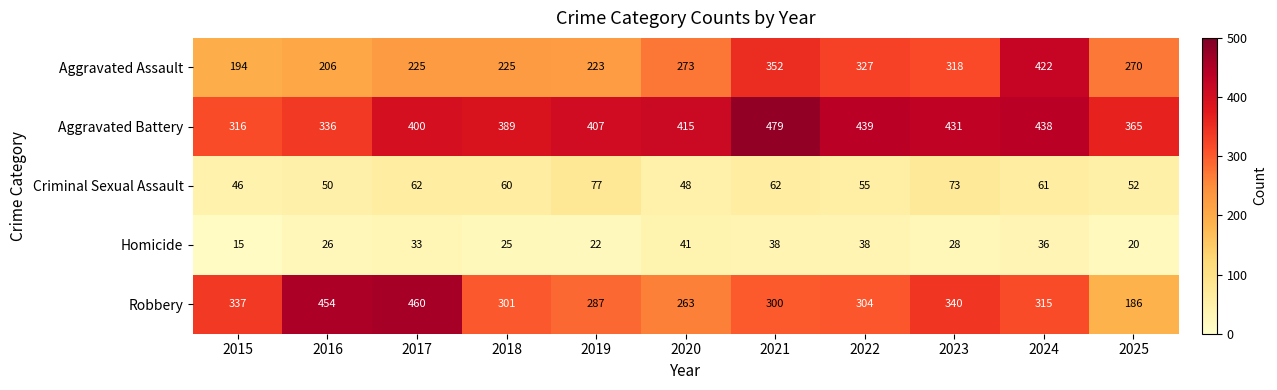

Which series has the largest total across all categories?

Aggravated Battery